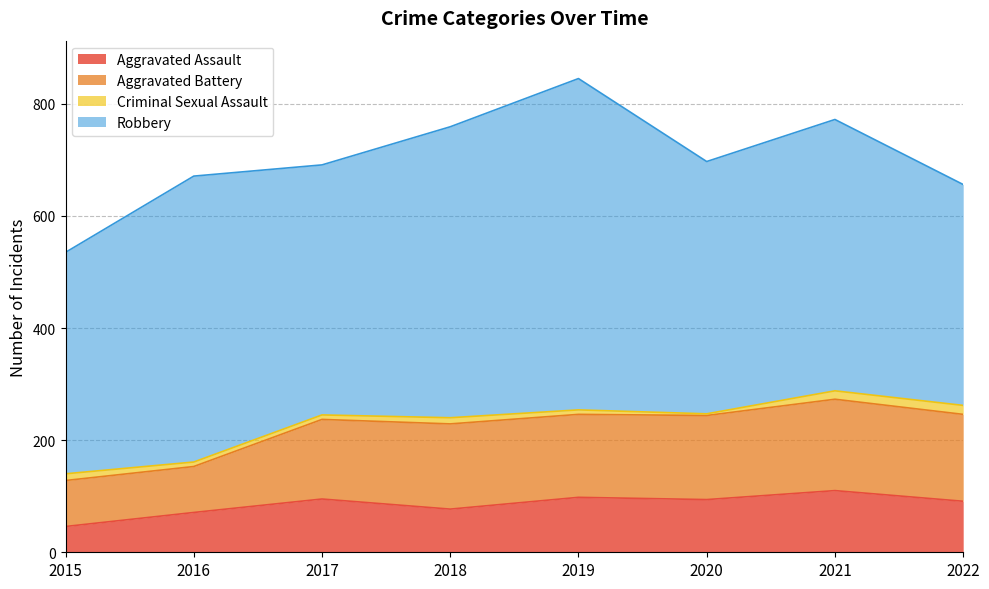

List the labels in order of Aggravated Assault value, smallest first.

2015, 2016, 2018, 2022, 2020, 2017, 2019, 2021